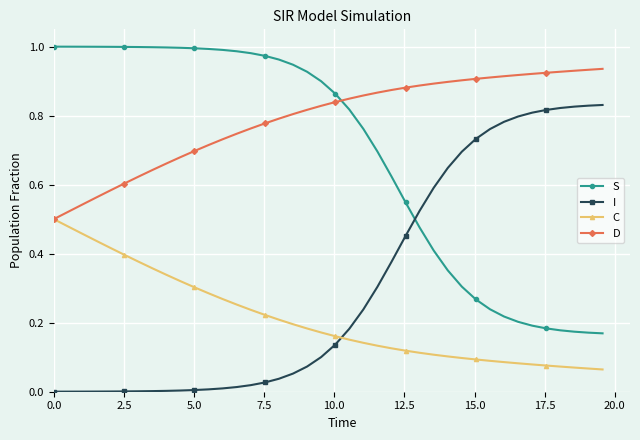

True or false: I and C cross at least once.

True